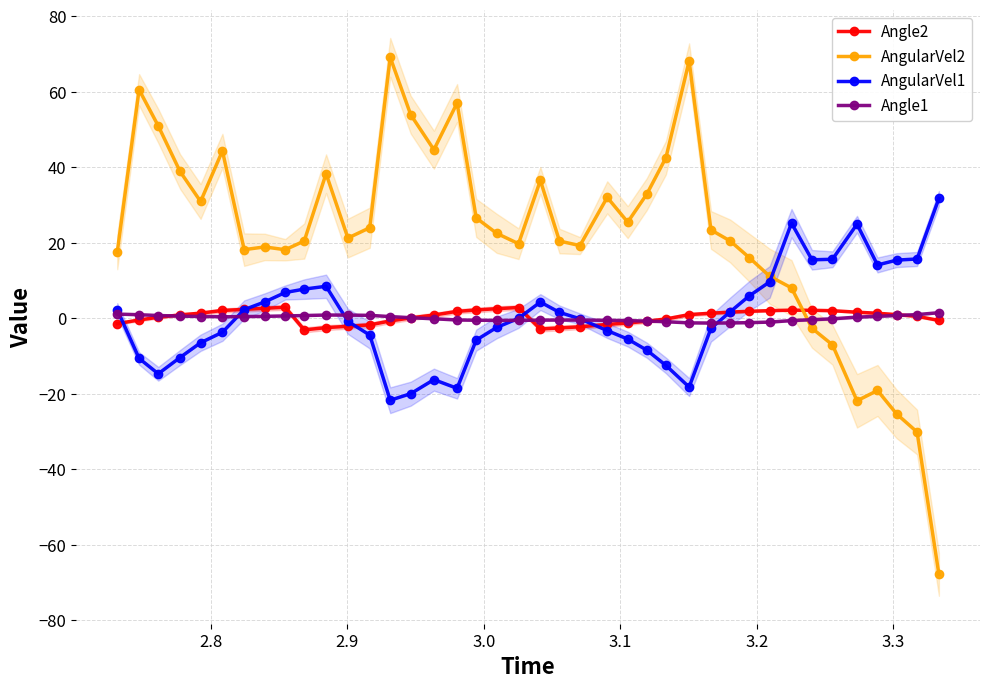

How many values in the AngularVel2 series exceed 22?

20